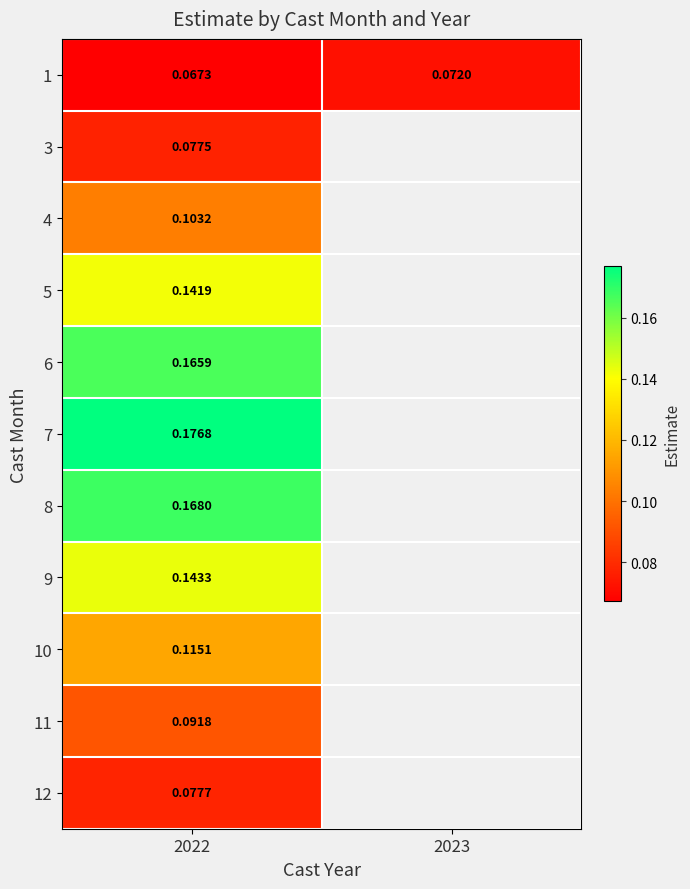

Is the value of 9 at 2022 greater than the value of 8 at 2022?

No